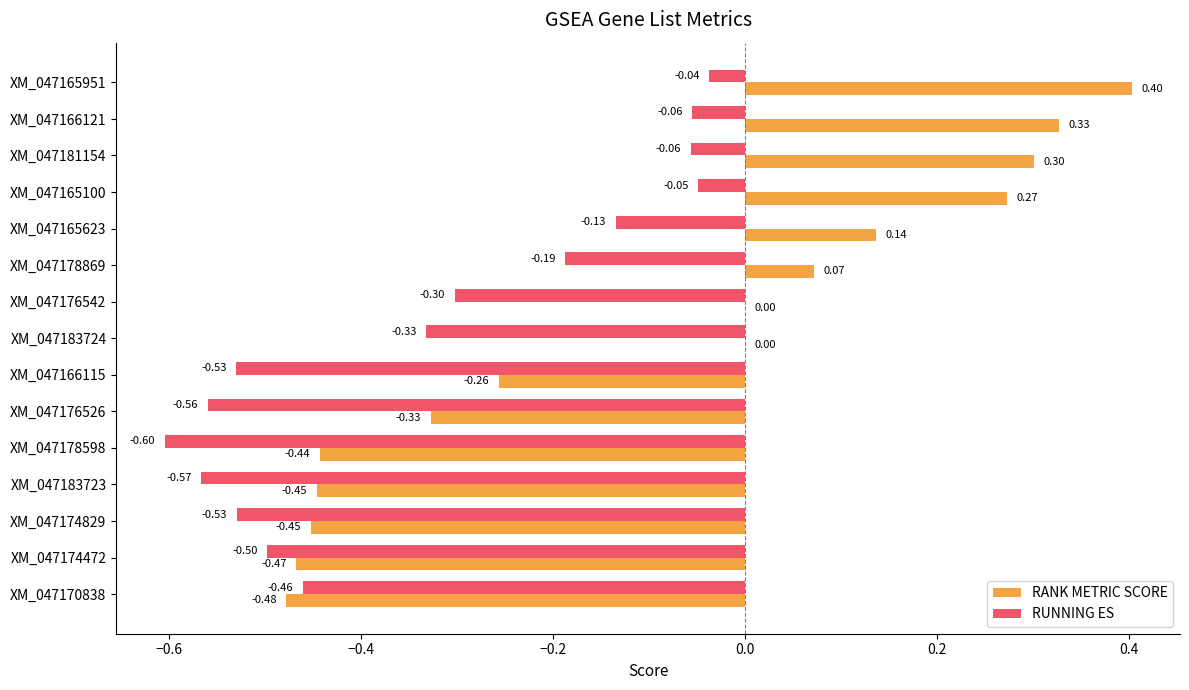

Which series has the largest total across all categories?

RANK METRIC SCORE